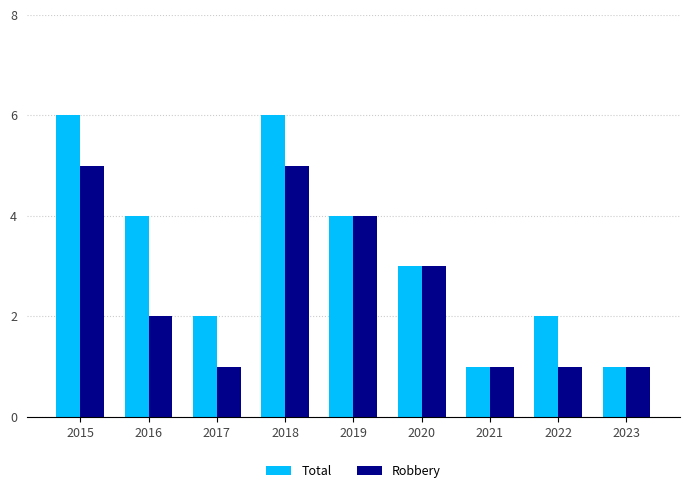

Reading left to right, what are all the values shown in this chart?

Total: 6	4	2	6	4	3	1	2	1
Robbery: 5	2	1	5	4	3	1	1	1